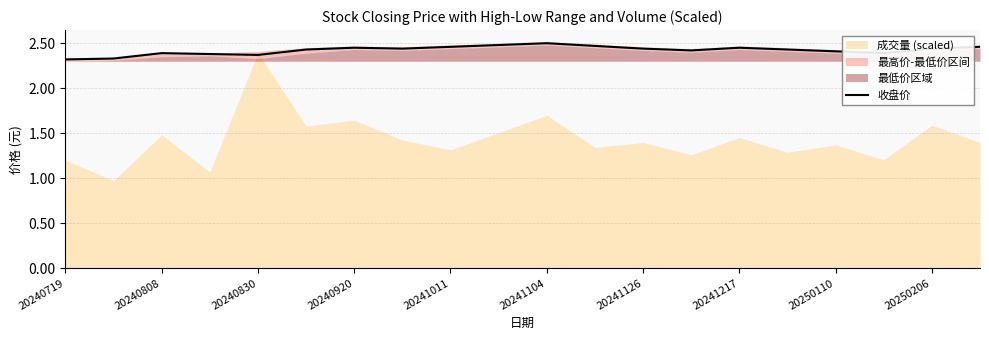

How many interior local peaks (higher than both neighbors) does the data have?

4